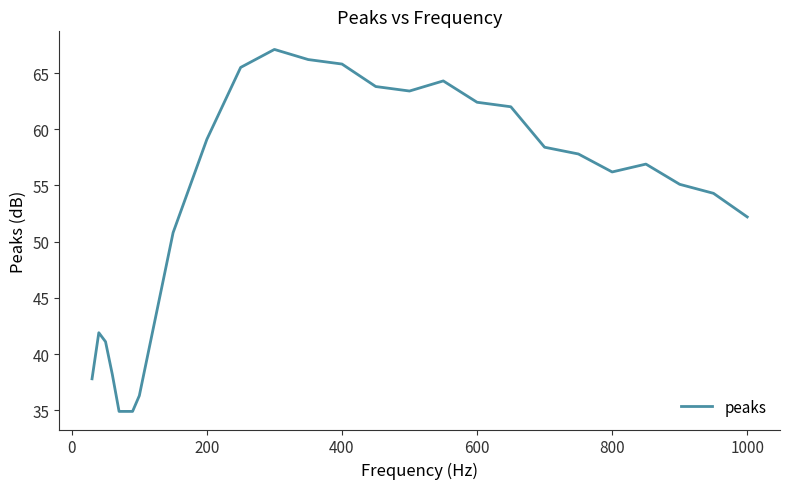

What is the difference between the maximum and minimum values?

32.2